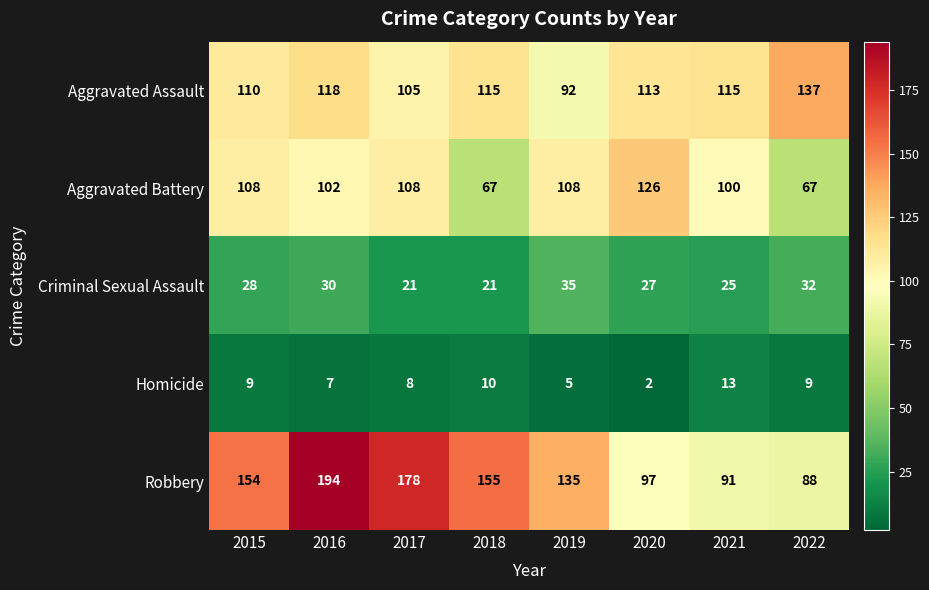

At which category is the sum across all series the highest?

2016